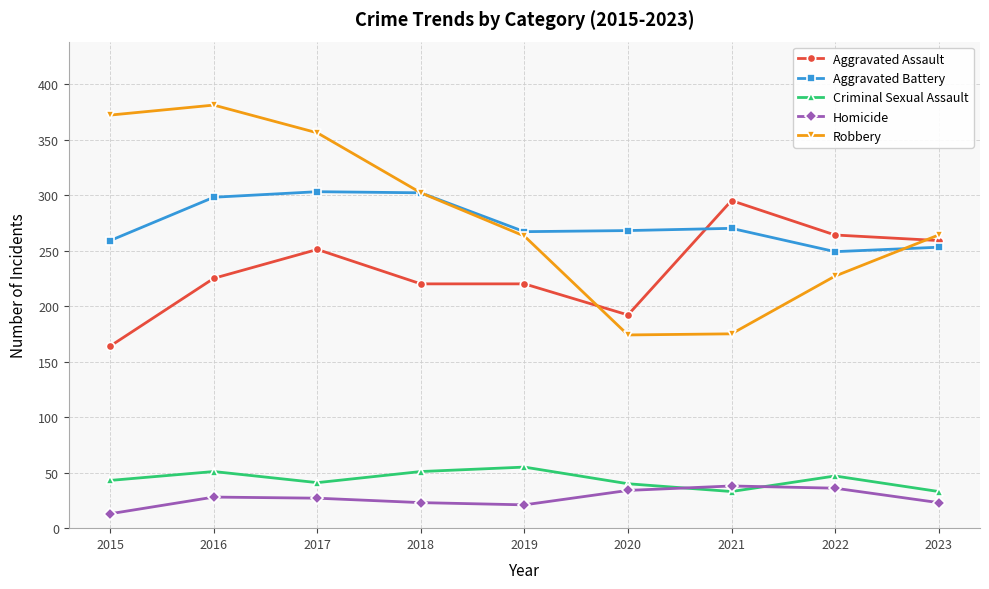

Which series has the largest total across all categories?

Robbery